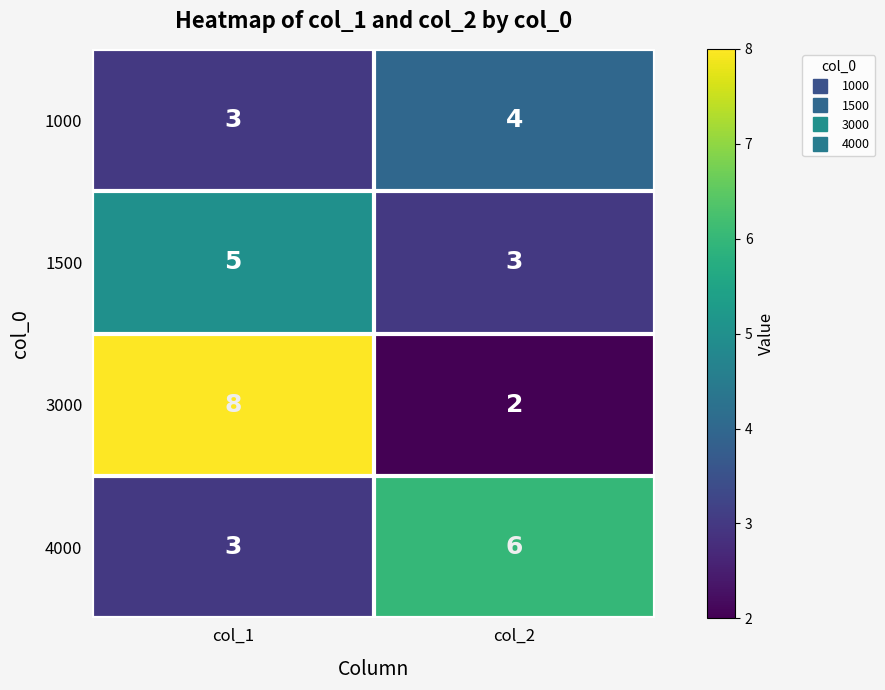

Rank the series by their average value, from lowest to highest.

1000, 1500, 4000, 3000